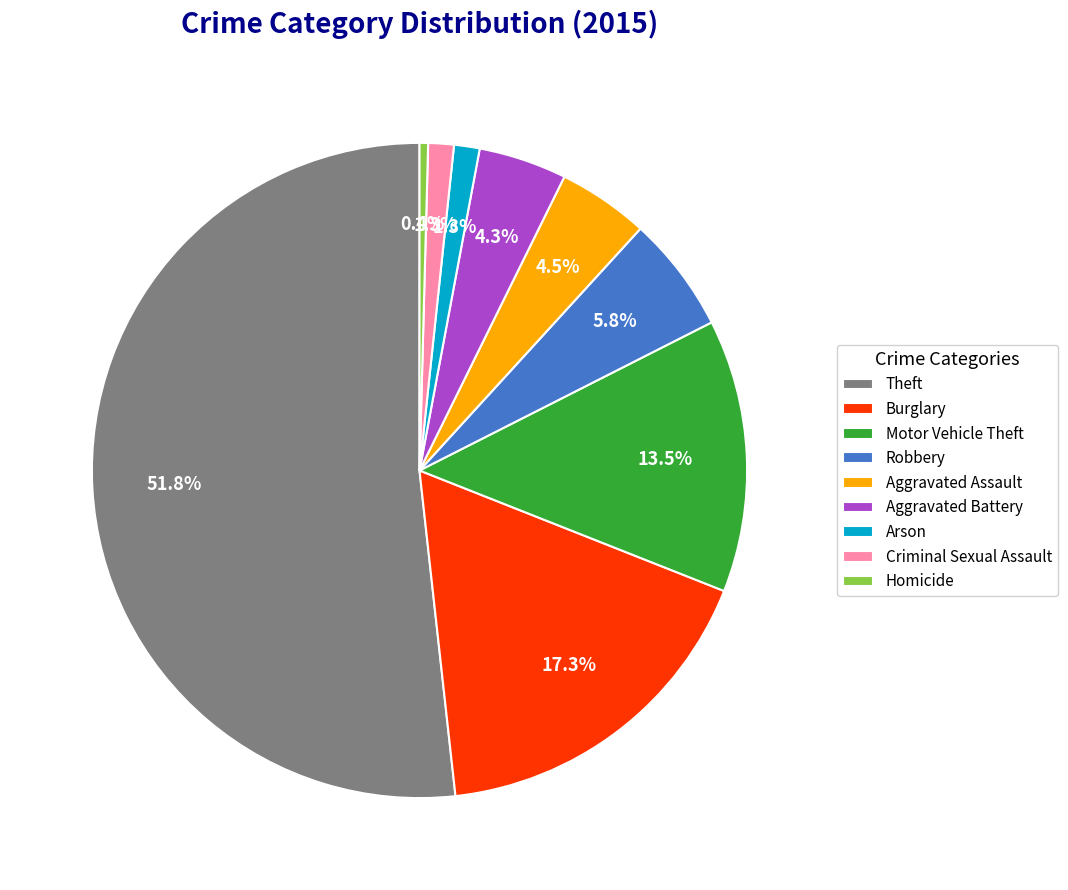

Count the number of slices in the pie.

9